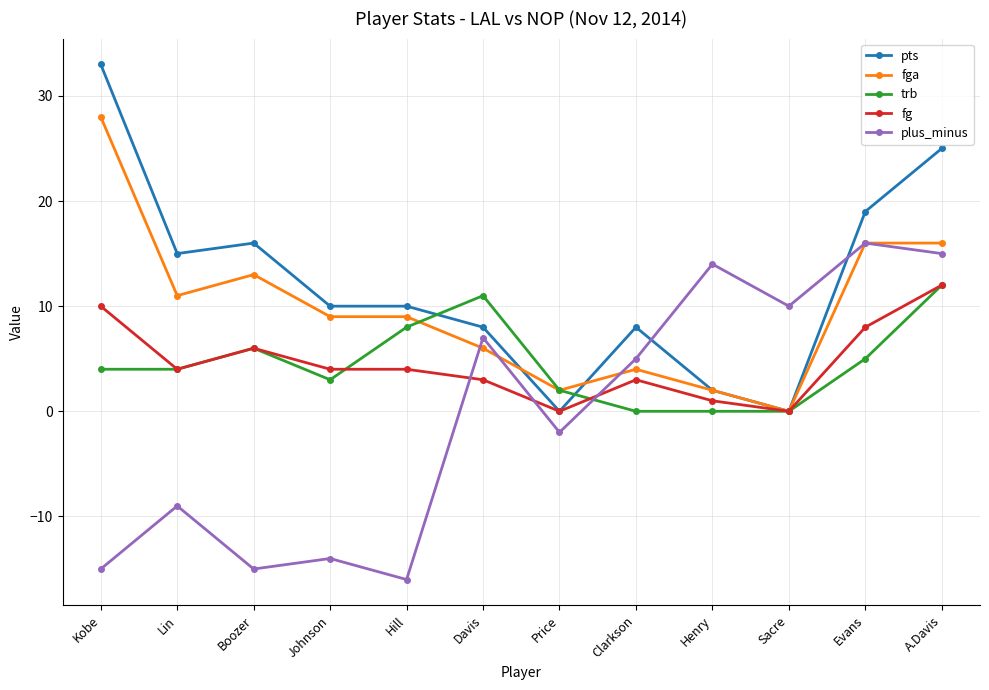

Is it true that fga equals 4 at Clarkson?

True